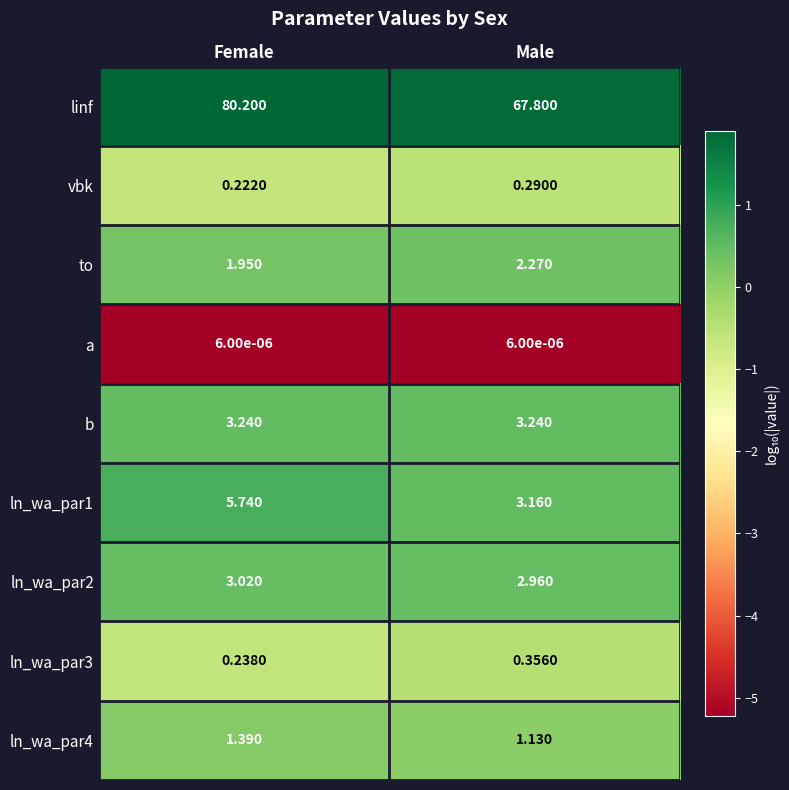

At which category is the sum across all series the highest?

Female